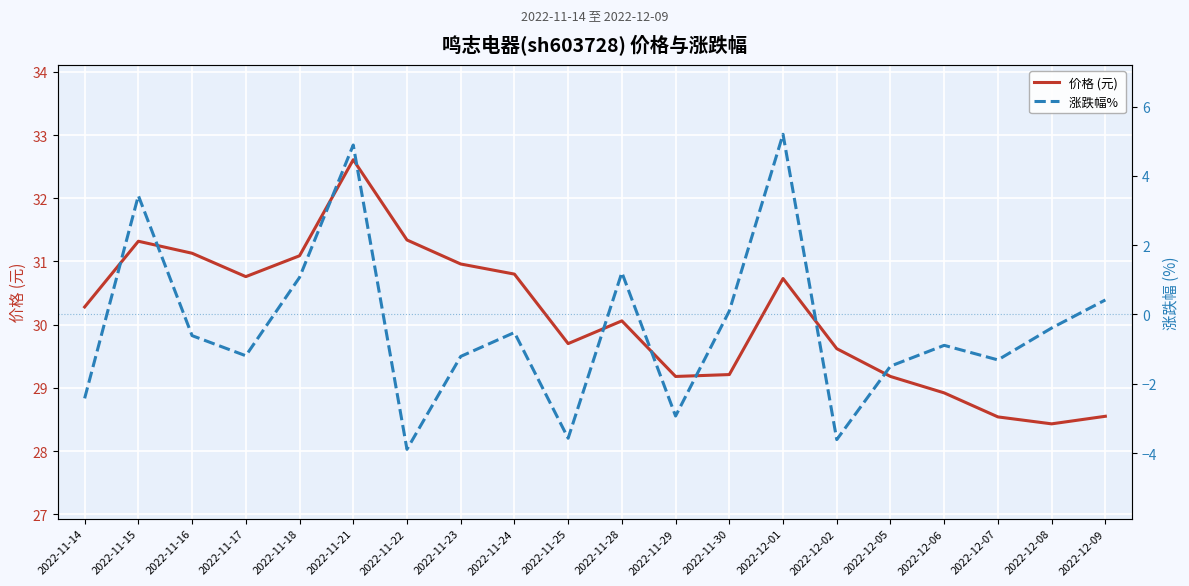

The 价格 (元) series shows 29.7 at 2022-11-25. True or false?

True